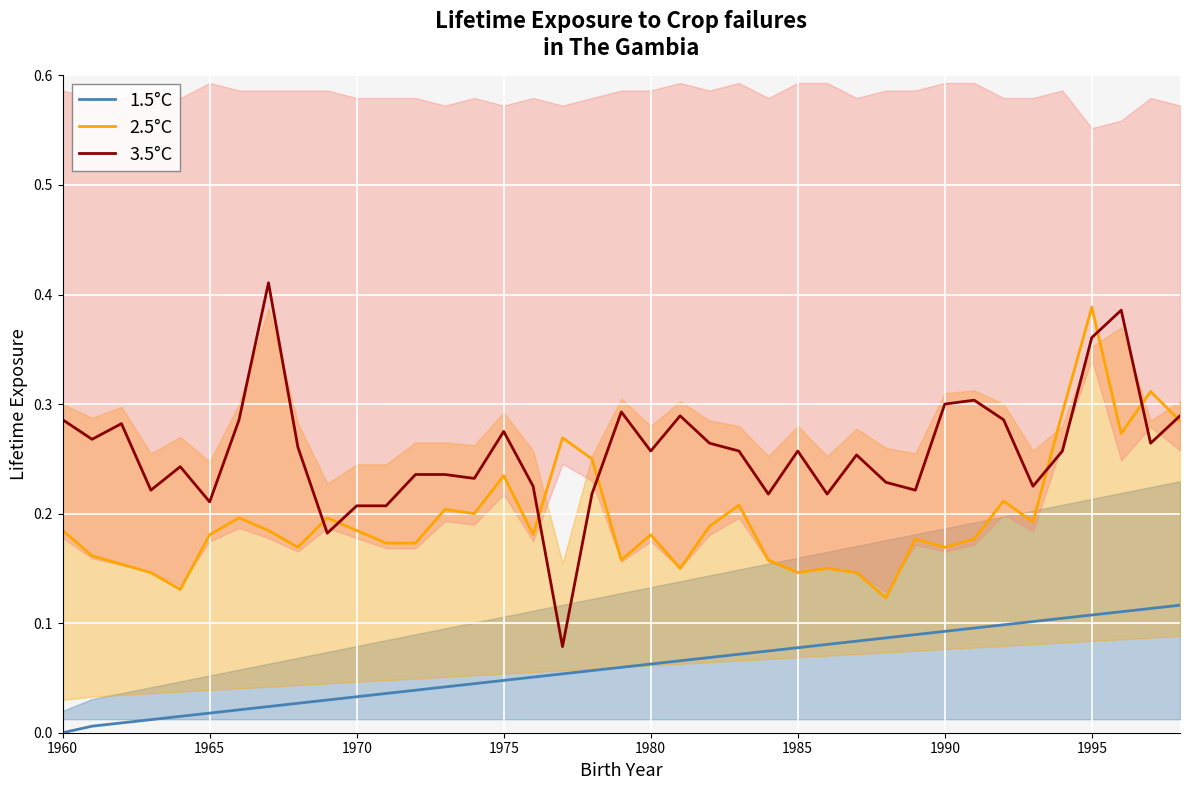

How many interior local peaks does the 2.5°C series have?

12